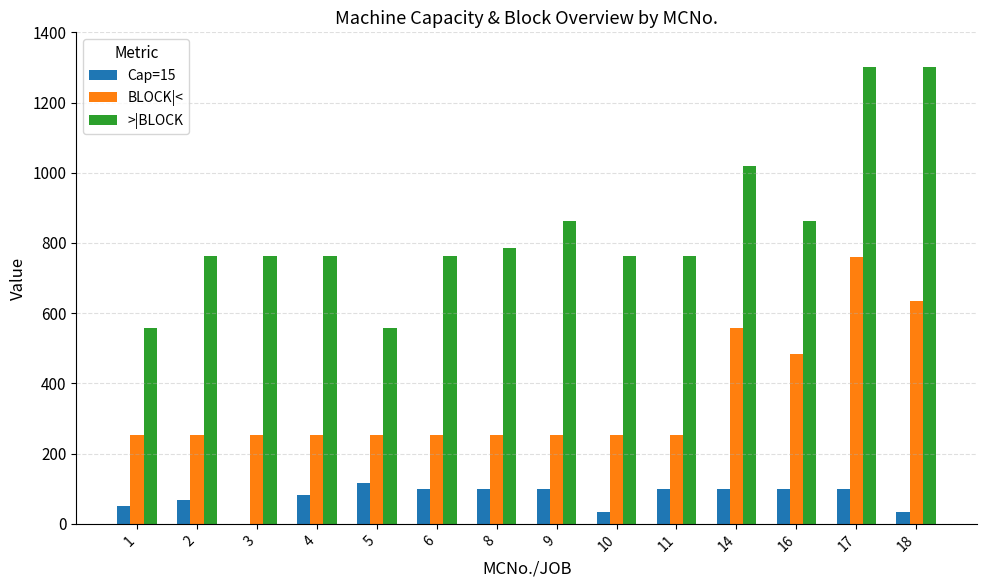

What is the sum of all Cap=15 values?

1083.3